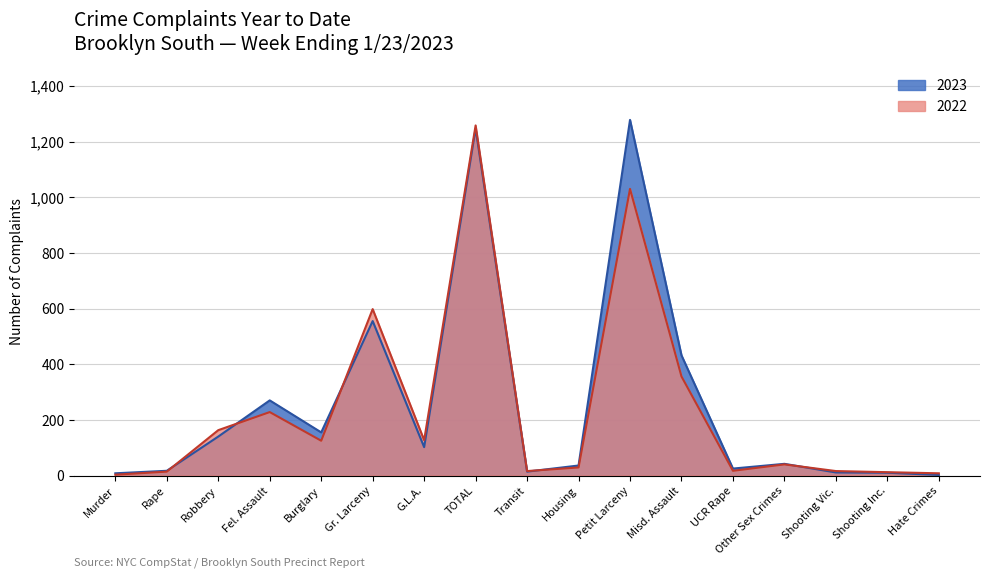

Which series has the largest total across all categories?

2023